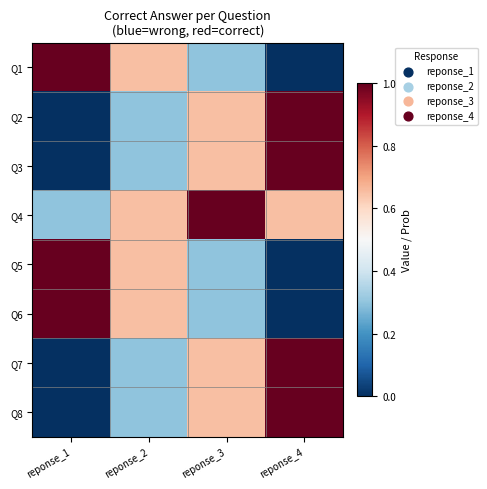

Reading left to right, list all the values displayed in this chart.

Q1: reponse_1=1.0	reponse_2=0.7	reponse_3=0.3	reponse_4=0.0
Q2: reponse_1=0.0	reponse_2=0.3	reponse_3=0.7	reponse_4=1.0
Q3: reponse_1=0.0	reponse_2=0.3	reponse_3=0.7	reponse_4=1.0
Q4: reponse_1=0.3	reponse_2=0.7	reponse_3=1.0	reponse_4=0.7
Q5: reponse_1=1.0	reponse_2=0.7	reponse_3=0.3	reponse_4=0.0
Q6: reponse_1=1.0	reponse_2=0.7	reponse_3=0.3	reponse_4=0.0
Q7: reponse_1=0.0	reponse_2=0.3	reponse_3=0.7	reponse_4=1.0
Q8: reponse_1=0.0	reponse_2=0.3	reponse_3=0.7	reponse_4=1.0